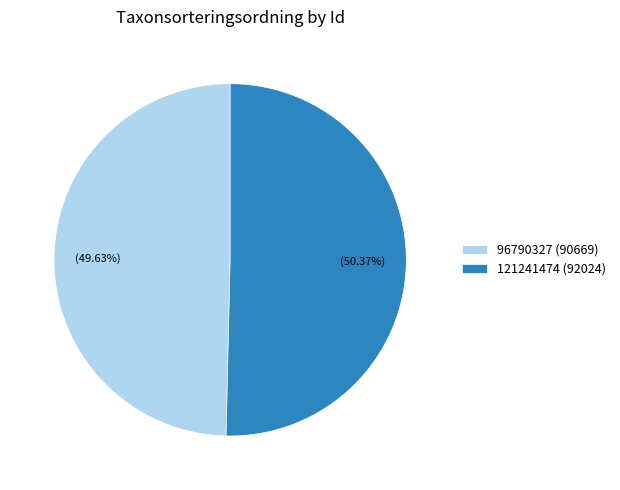

To the nearest percent, what is the average slice percentage?

50%